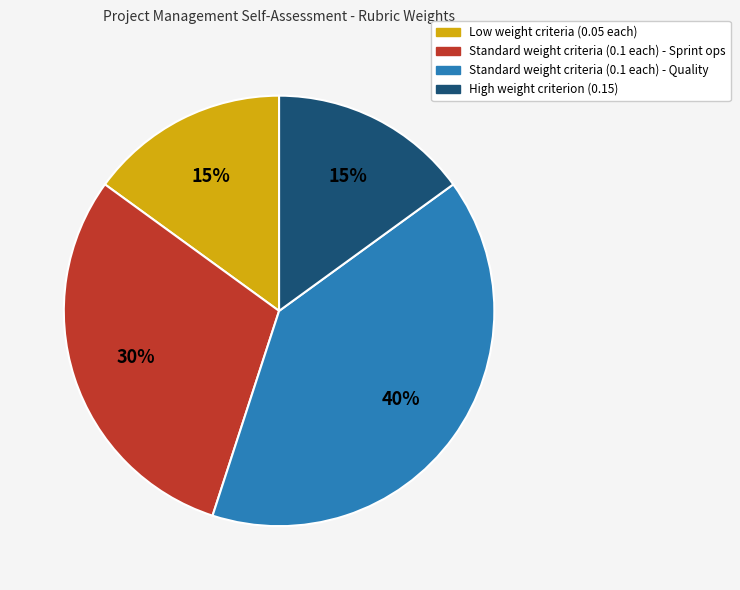

Is there any slice that represents more than half of the pie?

No